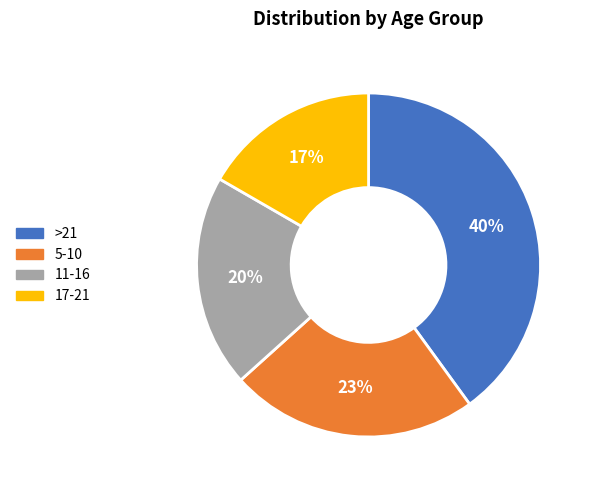

What is the ratio of the value at >21 to the value at 5-10?

1.7